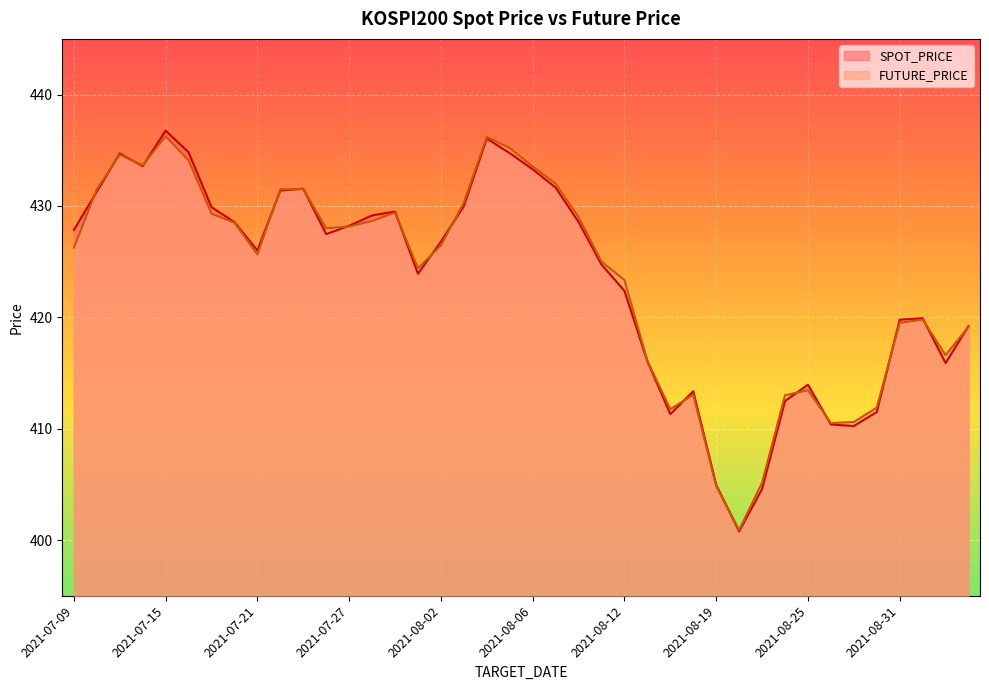

Which category has the lowest value across all series?

2021-08-20